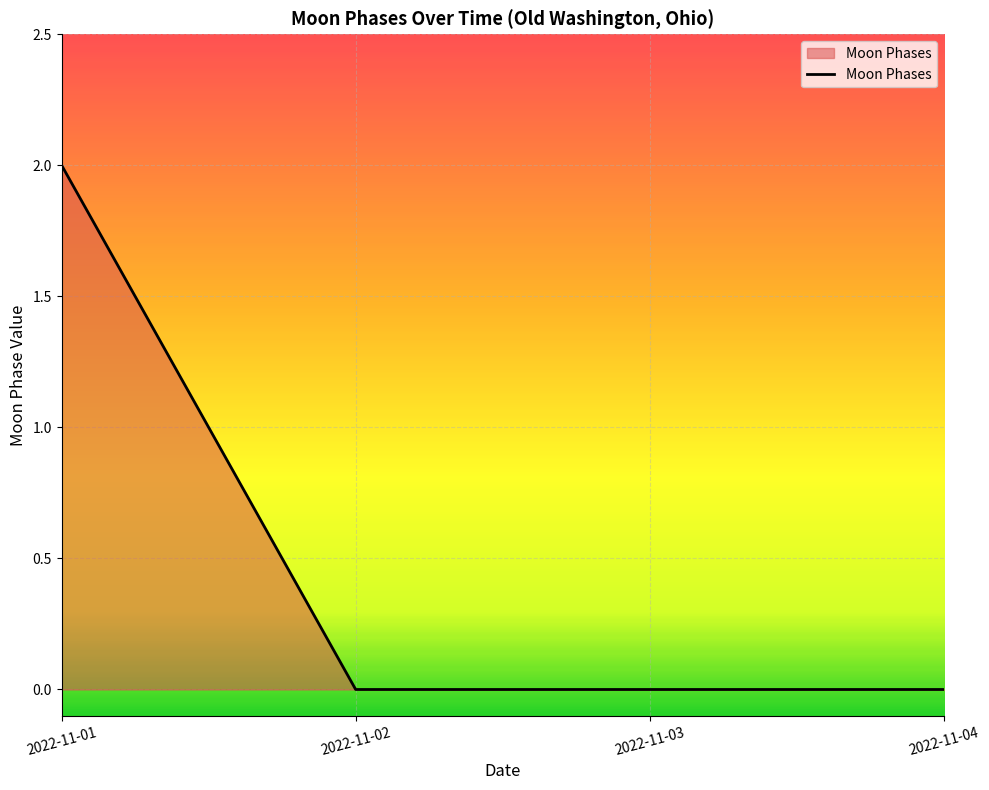

What is the difference between the values at 2022-11-02 and 2022-11-01?

2